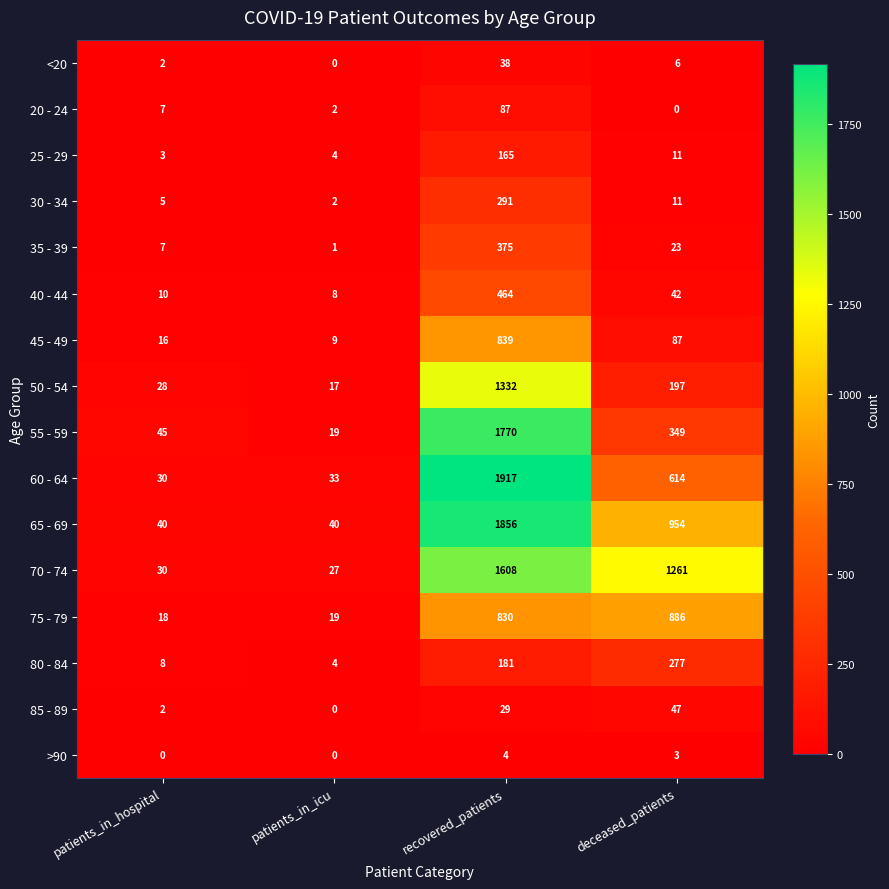

Which series changed the most between patients_in_icu and recovered_patients?

60 - 64